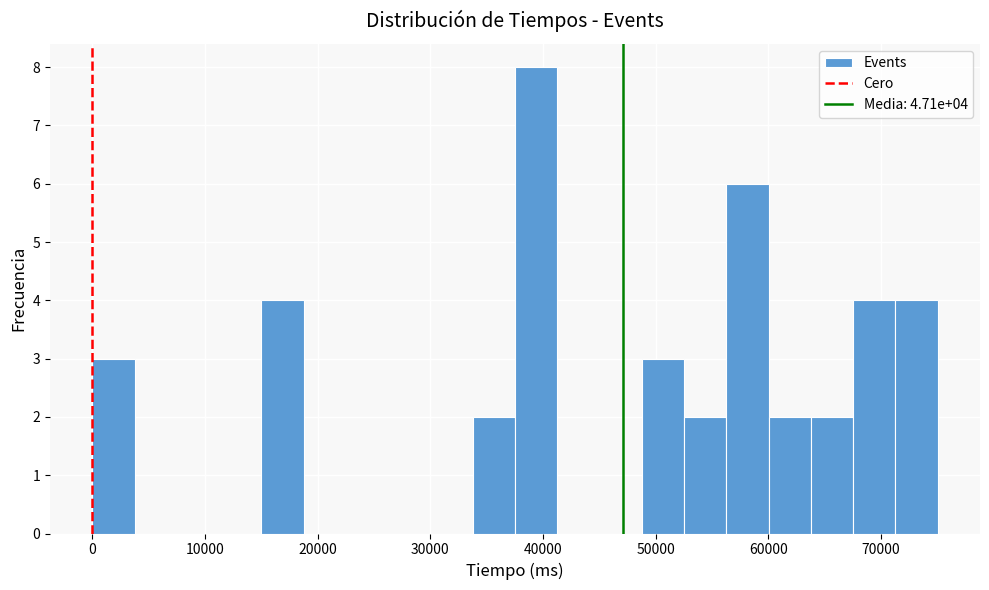

Read against the x-axis, roughly where is the centre of the tallest bar?

39000